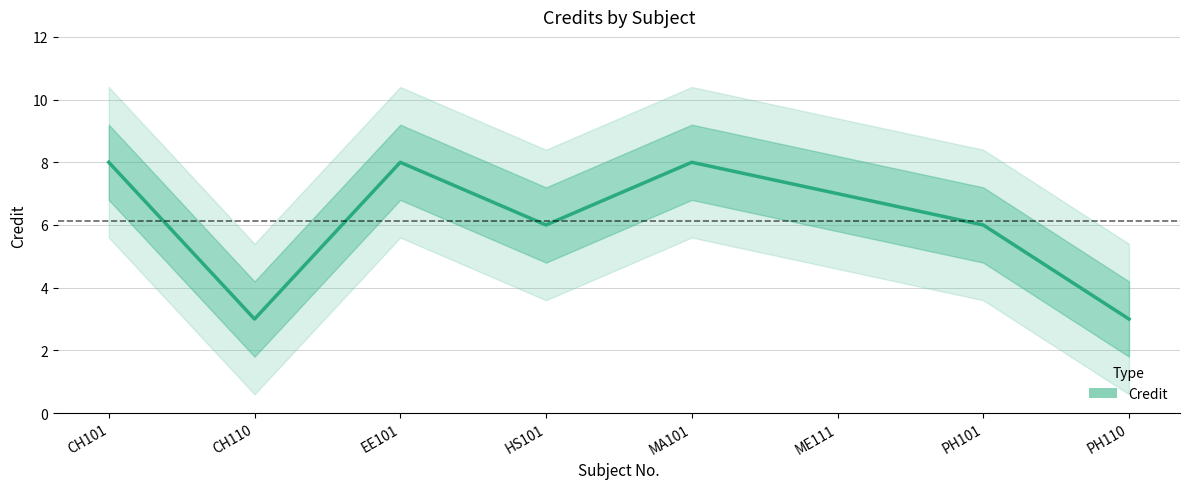

What is the approximate value at EE101?

8